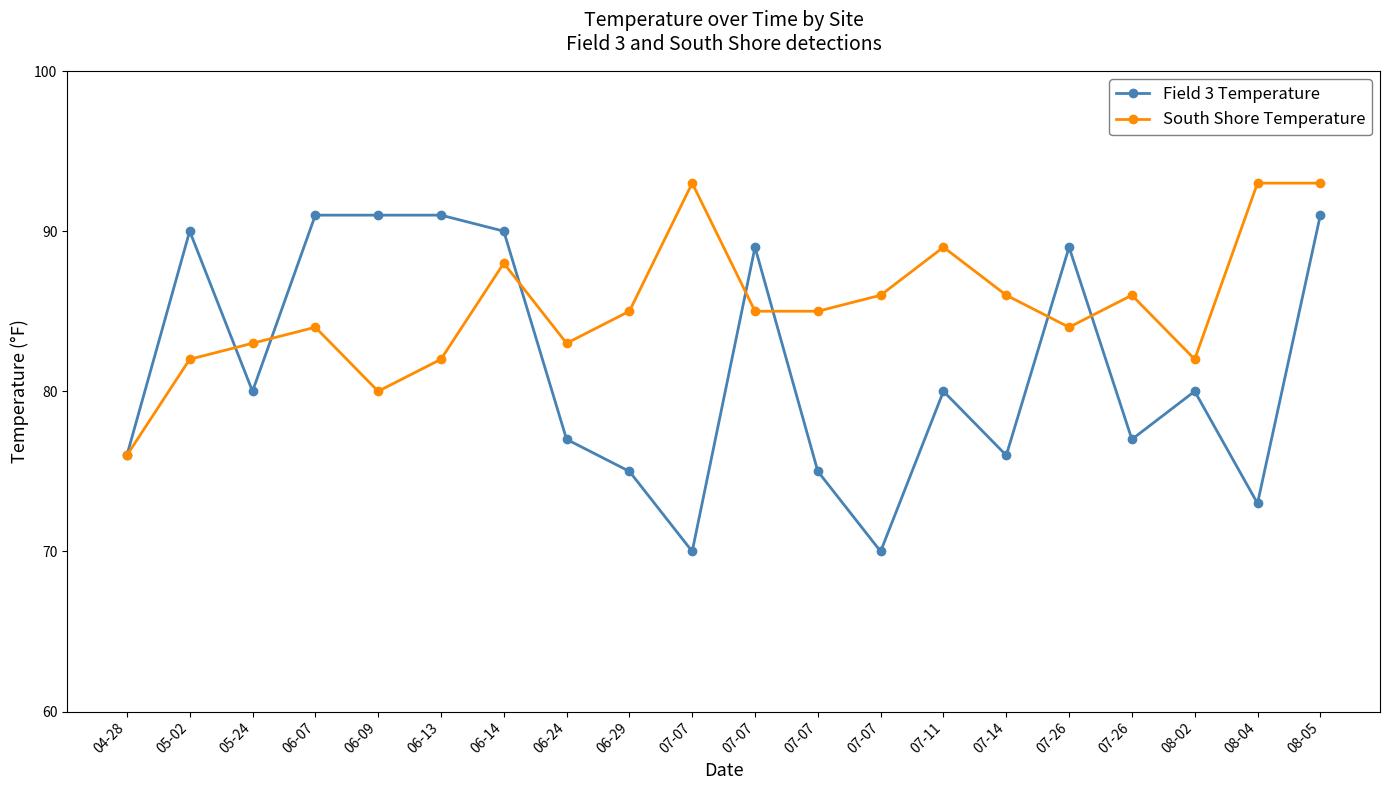

Where does the Field 3 Temperature series first go above 80?

05-02